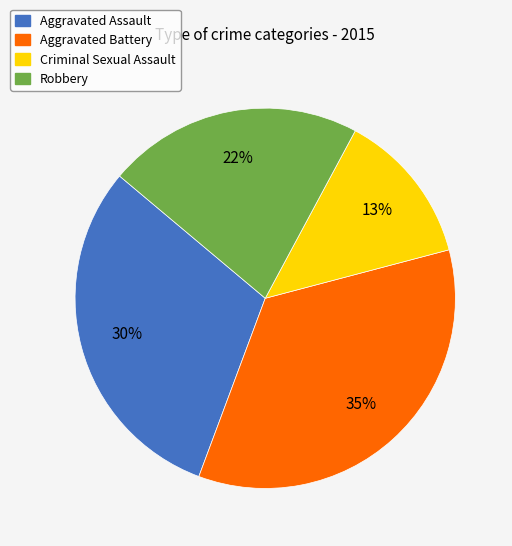

How many segments does this pie chart have?

4